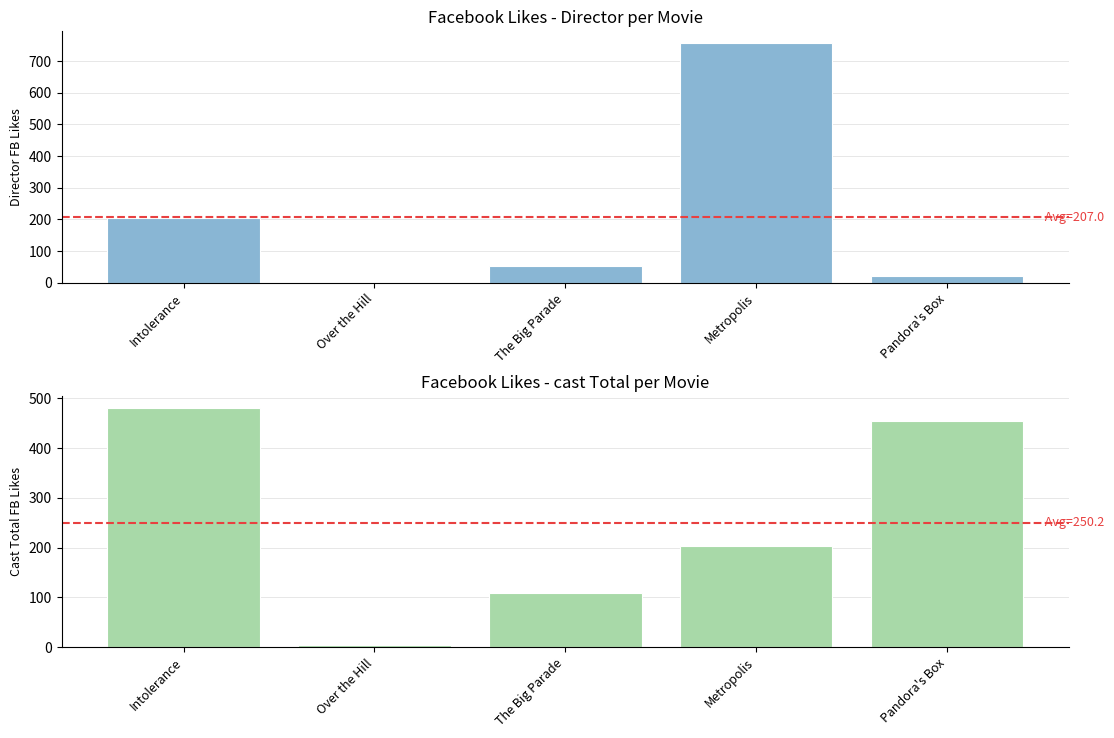

What is the total value across all series at Metropolis?

959